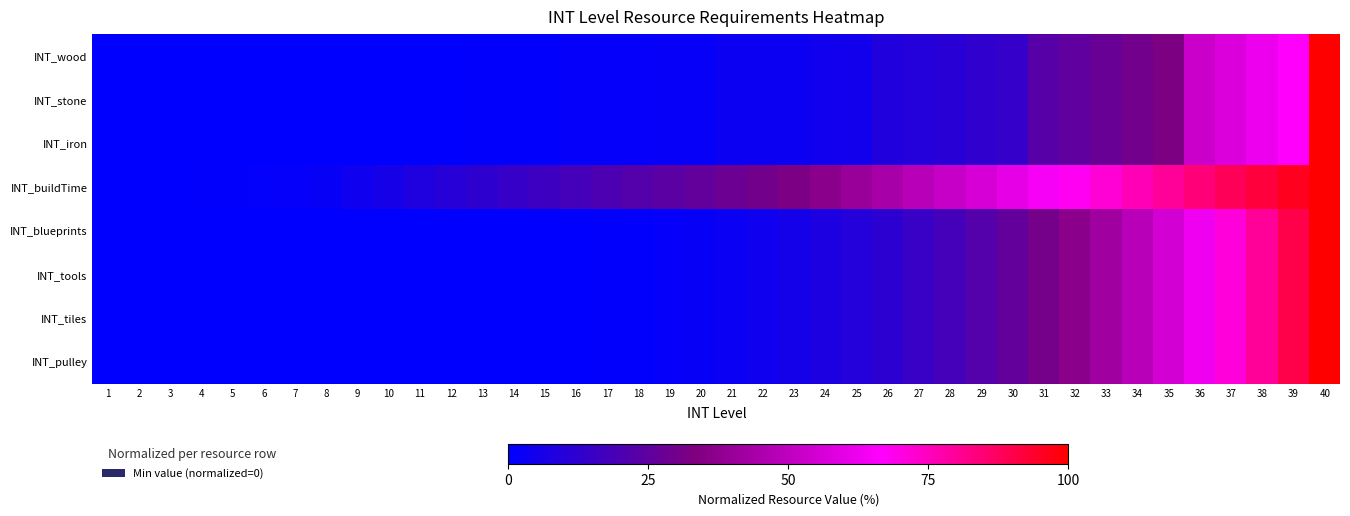

Which series has the largest total across all categories?

INT_buildTime